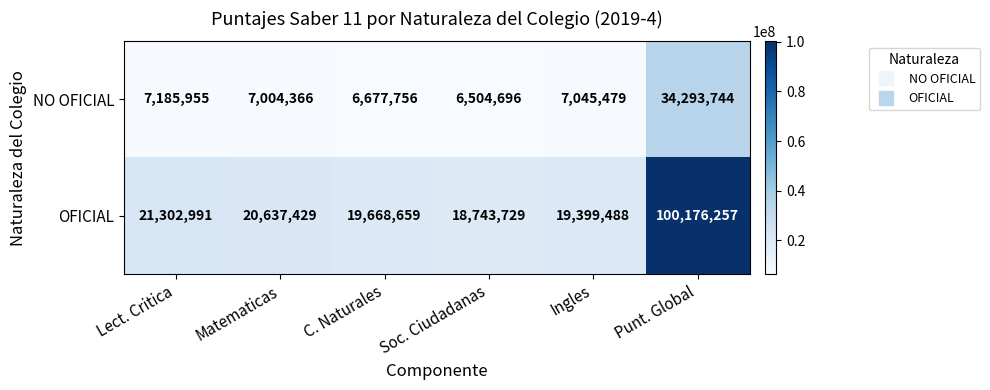

How many distinct data groups are displayed?

2